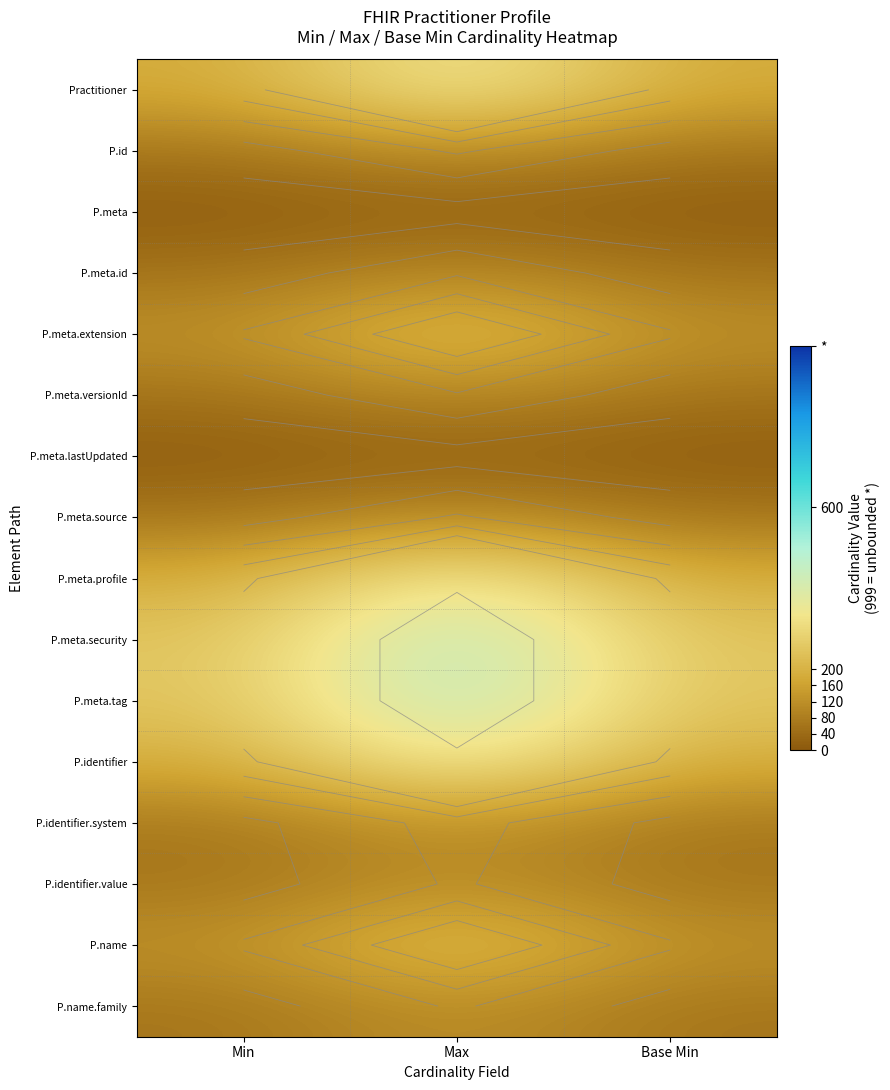

True or false: P.meta.versionId has a value of 57.4 at Base Min.

True